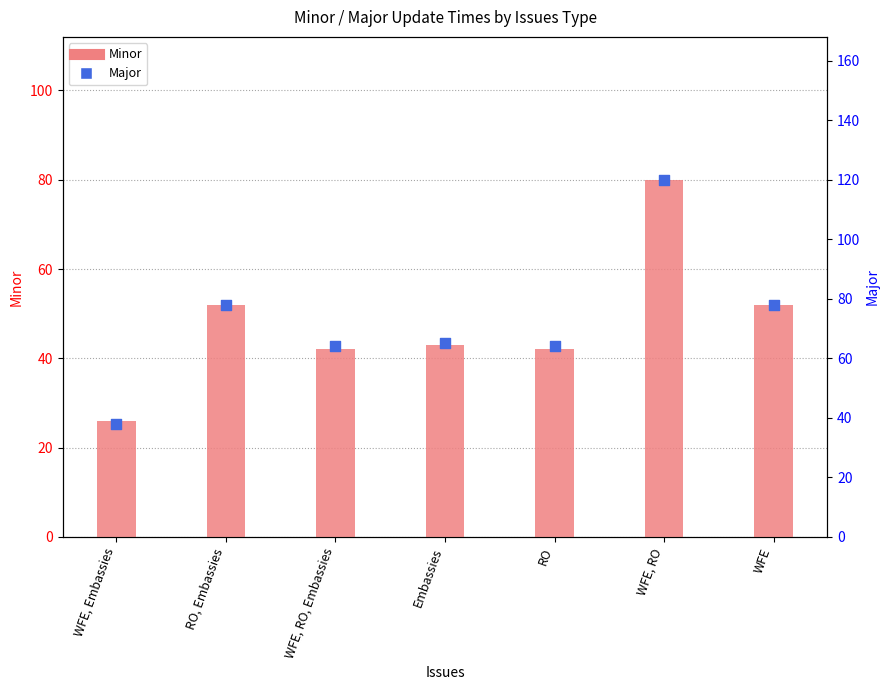

At which category is the sum across all series the highest?

WFE, RO